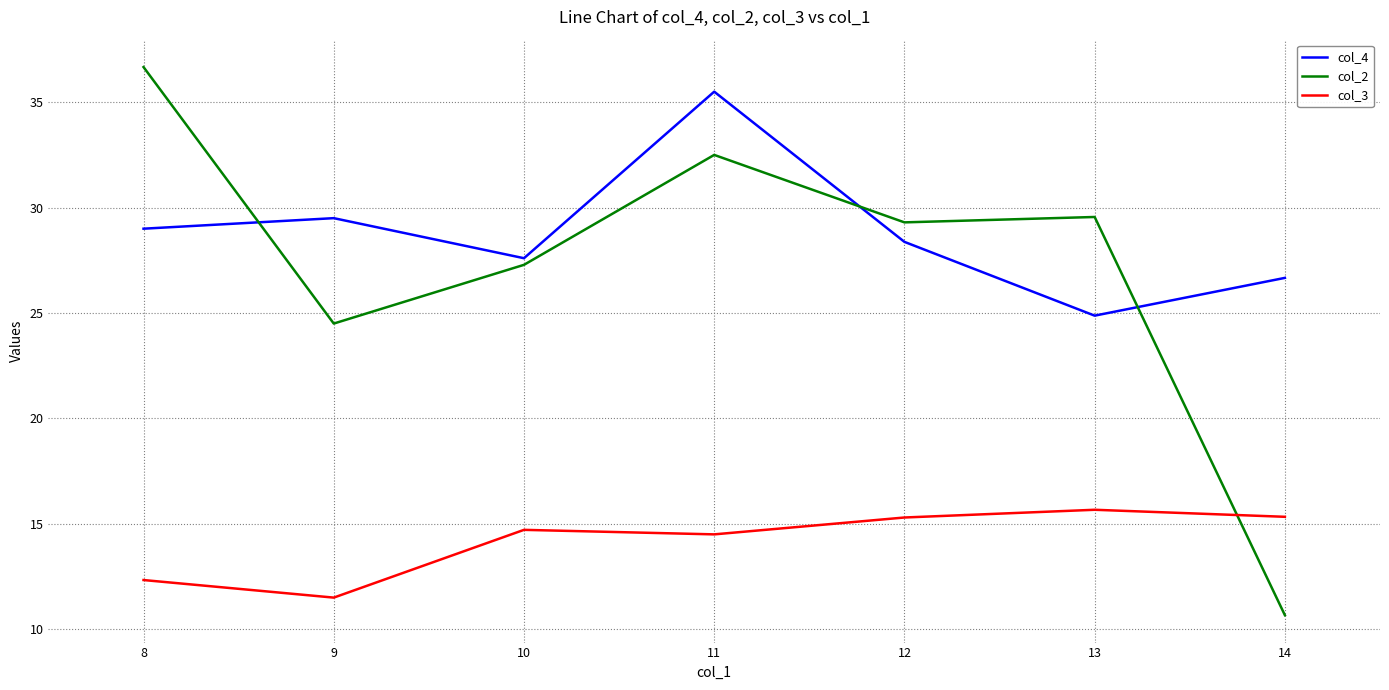

List the labels in order of col_4 value, largest first.

11, 9, 8, 12, 10, 14, 13